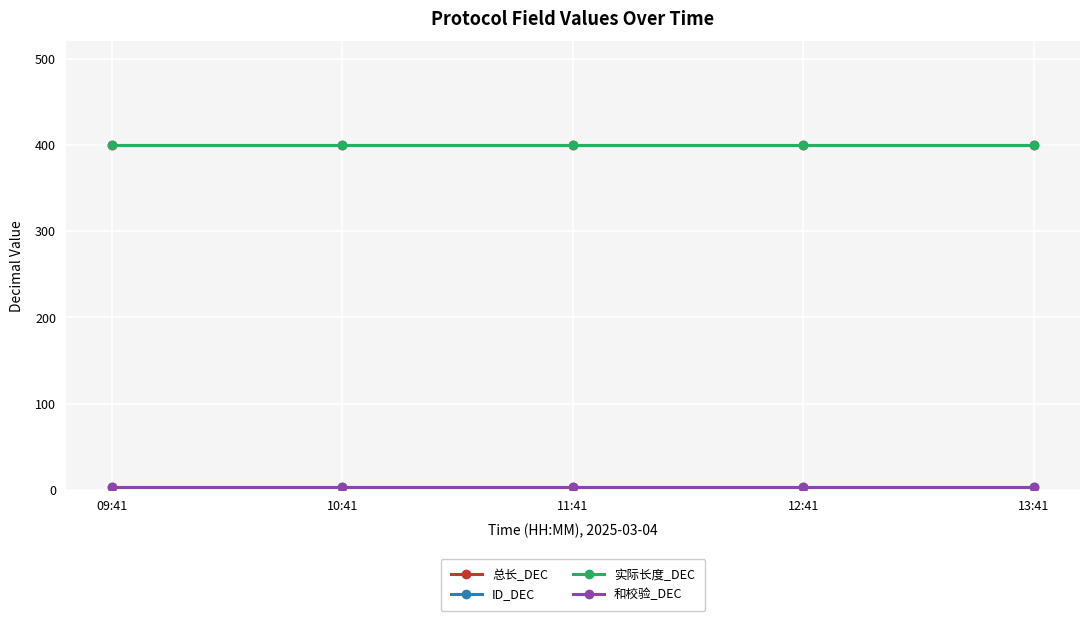

At which label does ID_DEC reach its minimum?

09:41